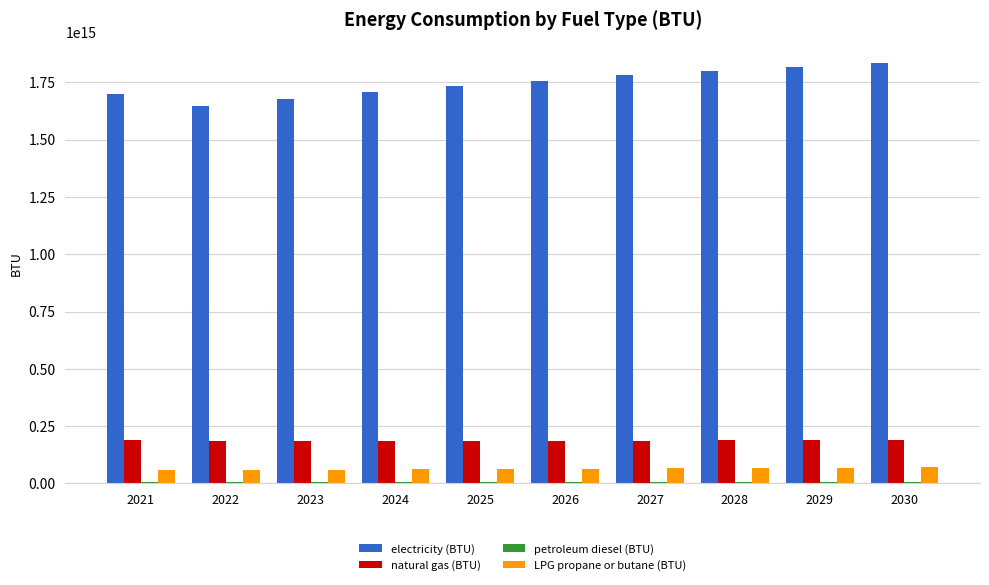

The value of LPG propane or butane (BTU) at 2030 is 71236539464097.8. True or false?

True